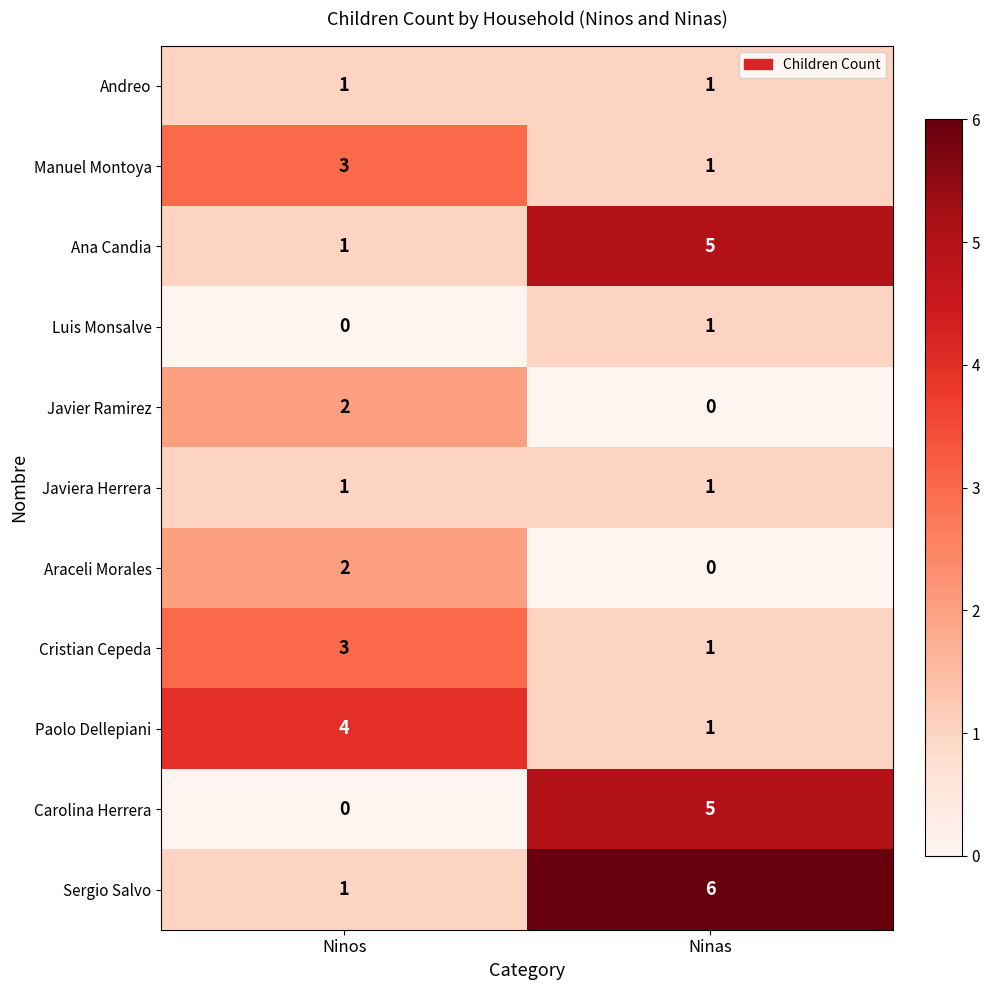

Reading left to right, list all the values displayed in this chart.

Andreo: Ninos=1	Ninas=1
Manuel Montoya: Ninos=3	Ninas=1
Ana Candia: Ninos=1	Ninas=5
Luis Monsalve: Ninos=0	Ninas=1
Javier Ramirez: Ninos=2	Ninas=0
Javiera Herrera: Ninos=1	Ninas=1
Araceli Morales: Ninos=2	Ninas=0
Cristian Cepeda: Ninos=3	Ninas=1
Paolo Dellepiani: Ninos=4	Ninas=1
Carolina Herrera: Ninos=0	Ninas=5
Sergio Salvo: Ninos=1	Ninas=6